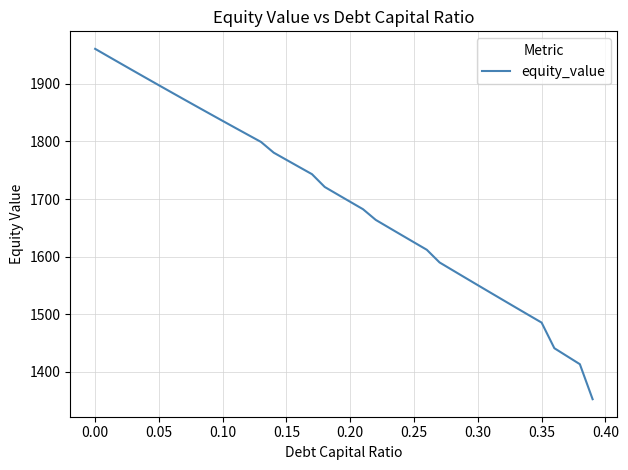

Reading left to right, what are all the values shown in this chart?

1960.8	1948.0	1935.3	1922.7	1910.1	1897.5	1885.0	1872.6	1860.2	1847.9	1835.6	1823.4	1811.3	1799.2	1780.5	1768.0	1755.5	1743.1	1720.9	1708.0	1695.1	1682.3	1663.7	1650.7	1637.7	1624.7	1611.8	1589.8	1576.6	1563.5	1550.3	1537.3	1524.2	1511.2	1498.3	1485.4	1440.9	1427.0	1413.1	1352.3